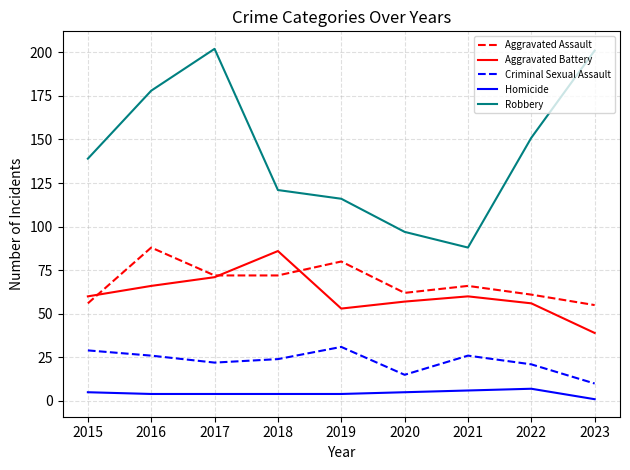

Rank the series by their maximum value, from lowest to highest.

Homicide, Criminal Sexual Assault, Aggravated Battery, Aggravated Assault, Robbery